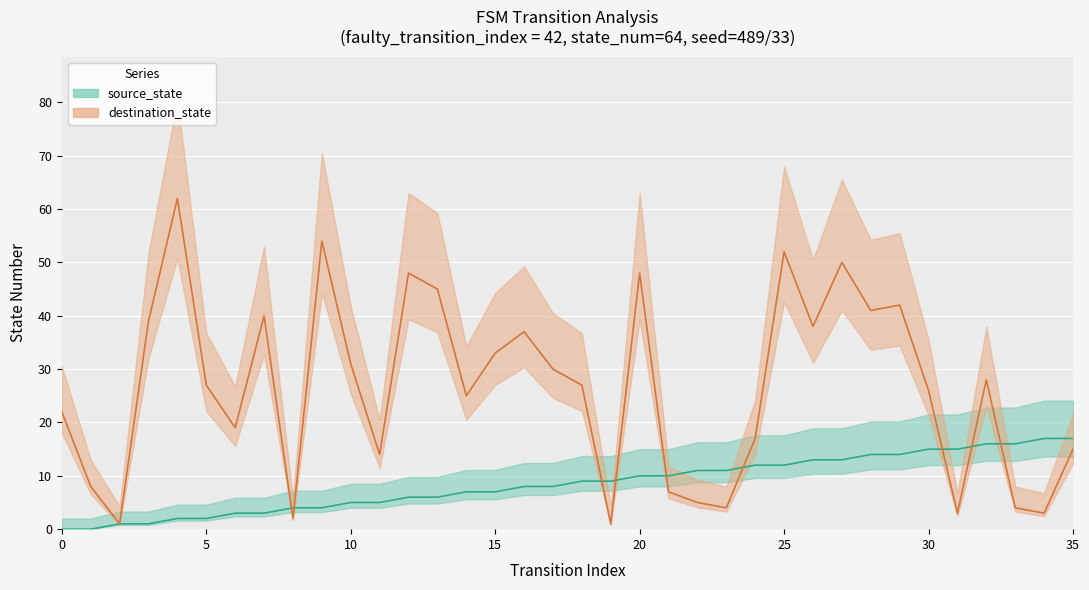

What is the approximate value of source_state at 26, to the nearest 10?

10